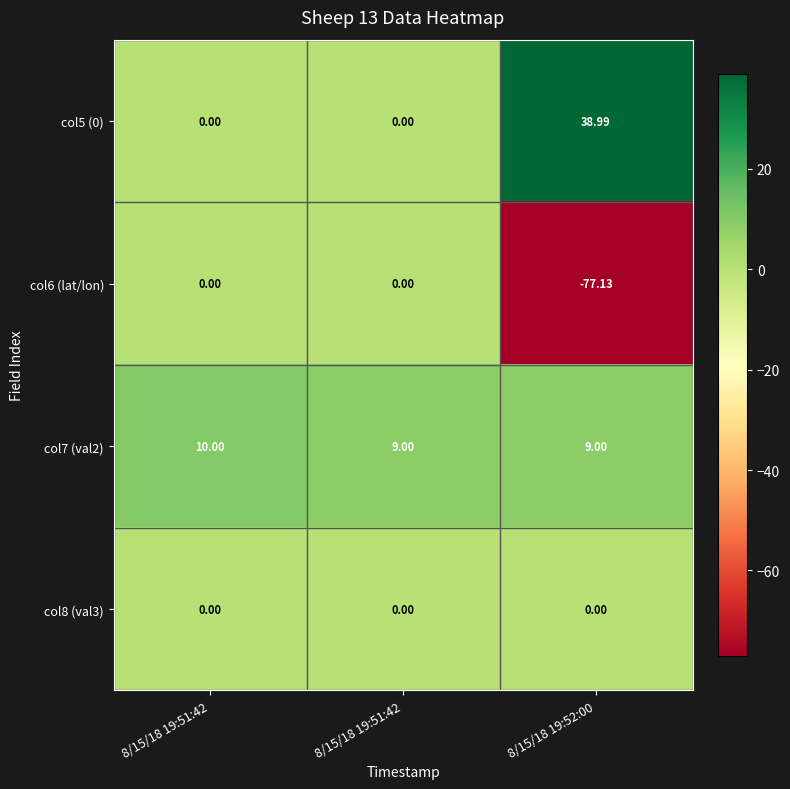

Reading right to left, list all the values displayed in this chart.

col5 (0): 8/15/18 19:52:00=39.0	8/15/18 19:51:42=0.0	8/15/18 19:51:42=0.0
col6 (lat/lon): 8/15/18 19:52:00=-77.1	8/15/18 19:51:42=0.0	8/15/18 19:51:42=0.0
col7 (val2): 8/15/18 19:52:00=9.0	8/15/18 19:51:42=9.0	8/15/18 19:51:42=10.0
col8 (val3): 8/15/18 19:52:00=0.0	8/15/18 19:51:42=0.0	8/15/18 19:51:42=0.0